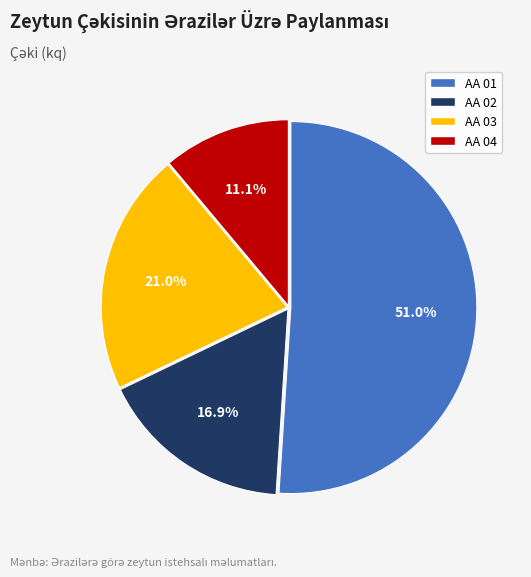

Count the number of slices in the pie.

4